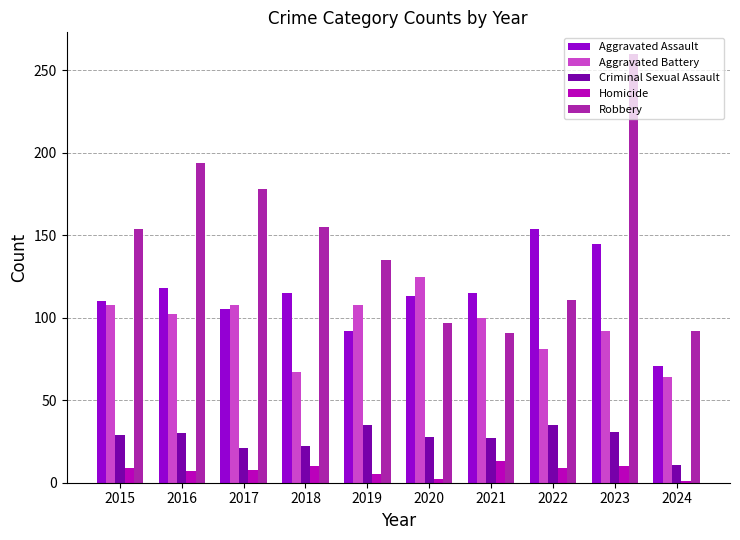

Is it true that Criminal Sexual Assault equals 8 at 2017?

False